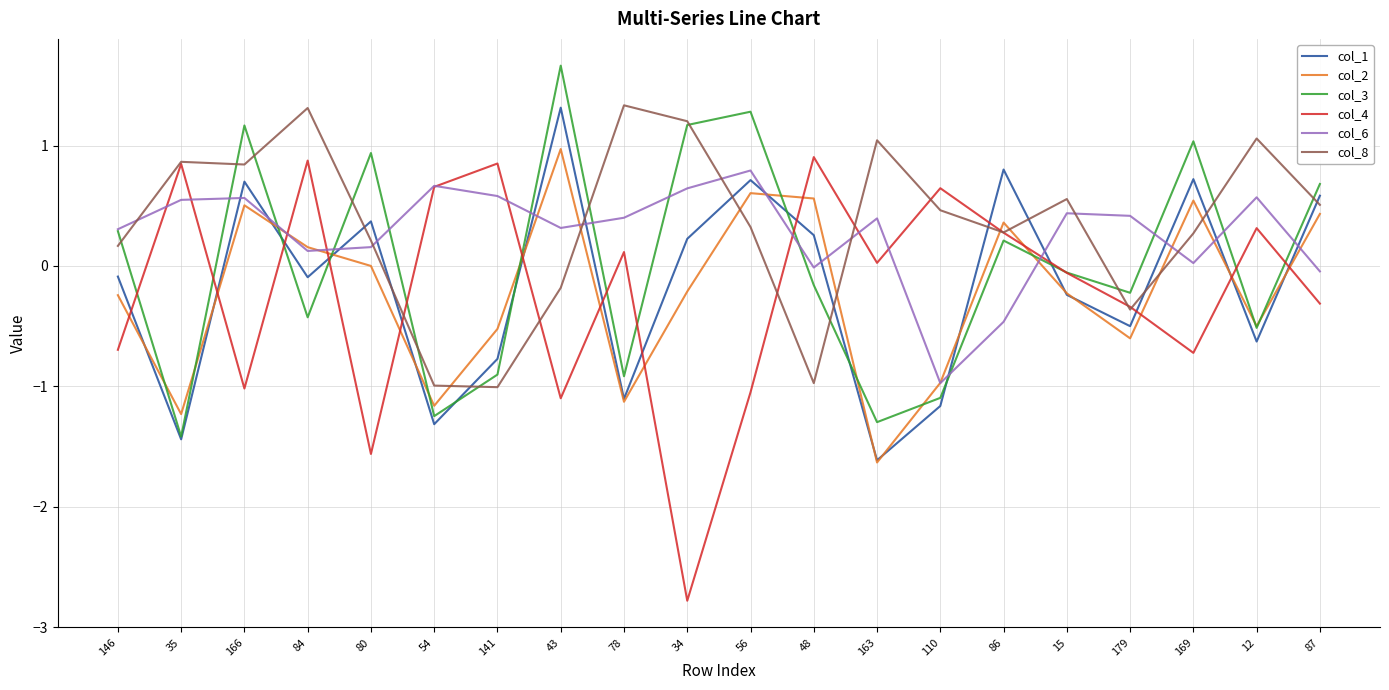

The value of col_2 at 12 is -0.7. True or false?

False